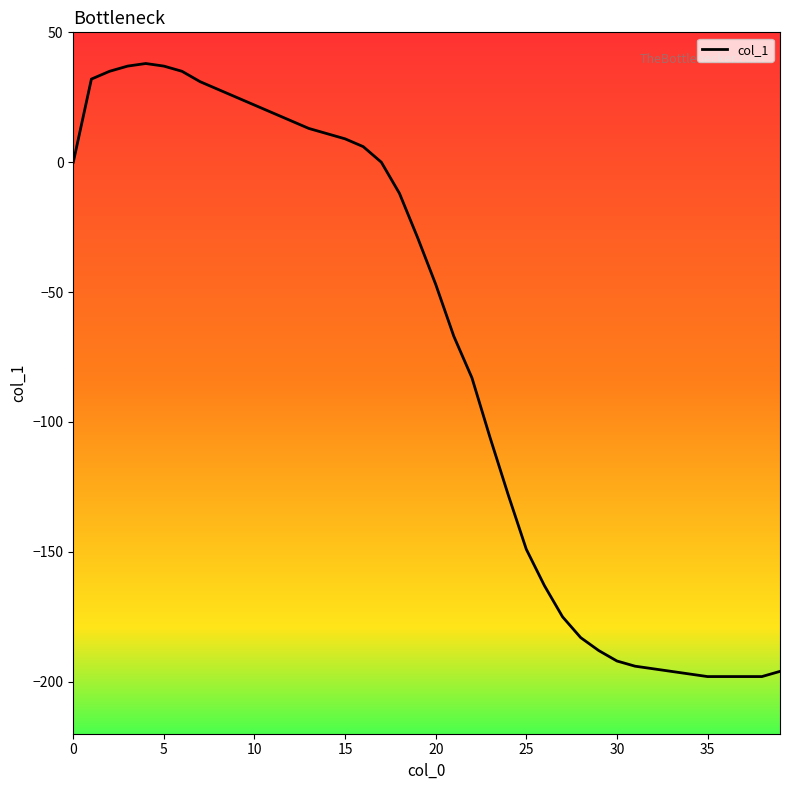

What is the difference between the maximum and minimum values?

236